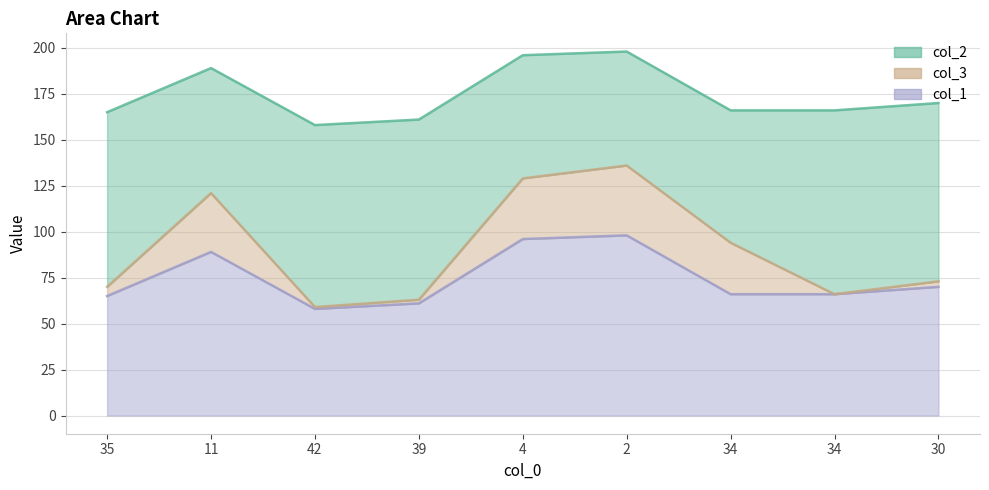

How many interior local peaks does the col_3 series have?

2